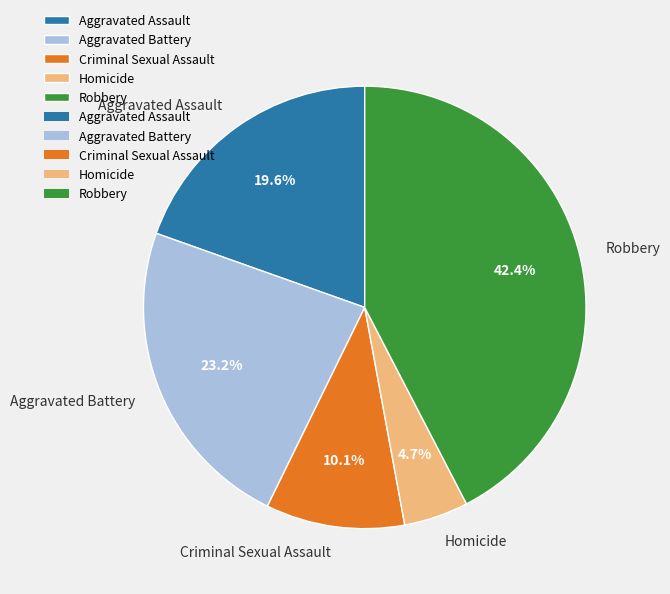

To the nearest percent, what portion does Homicide represent?

5%